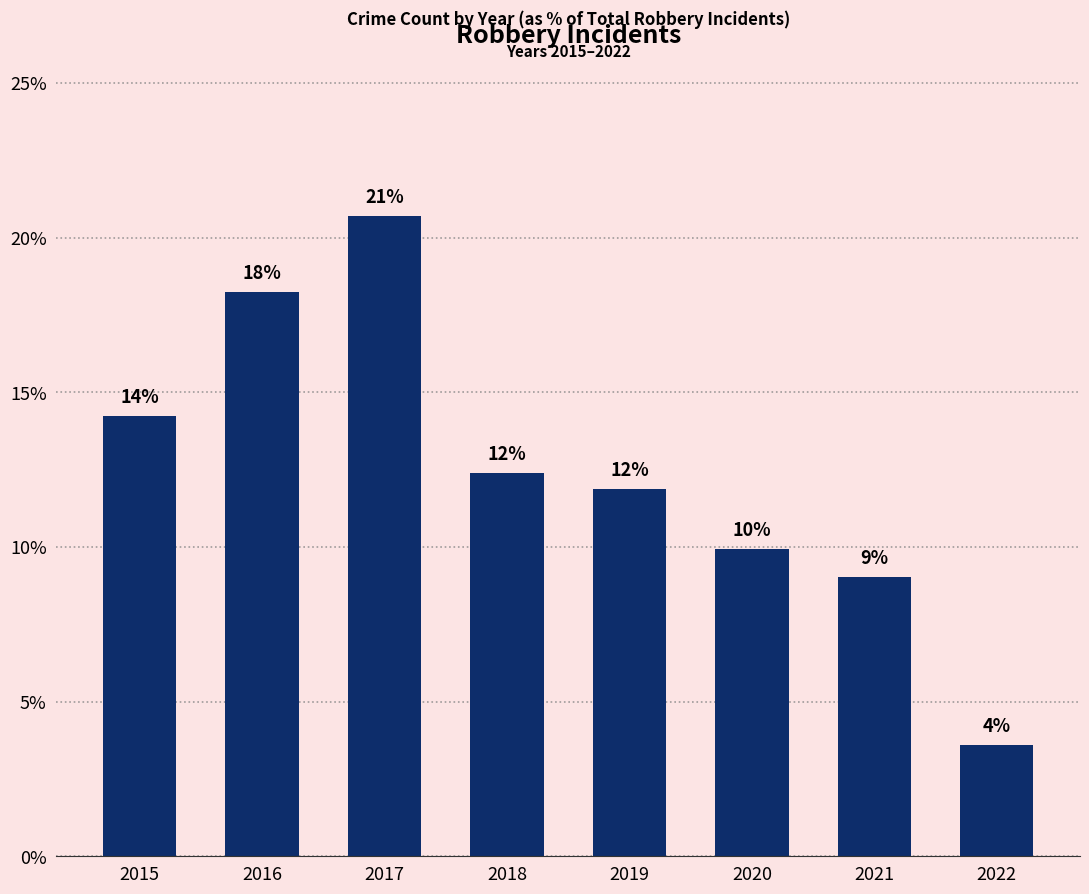

Does the chart contain any negative values?

No